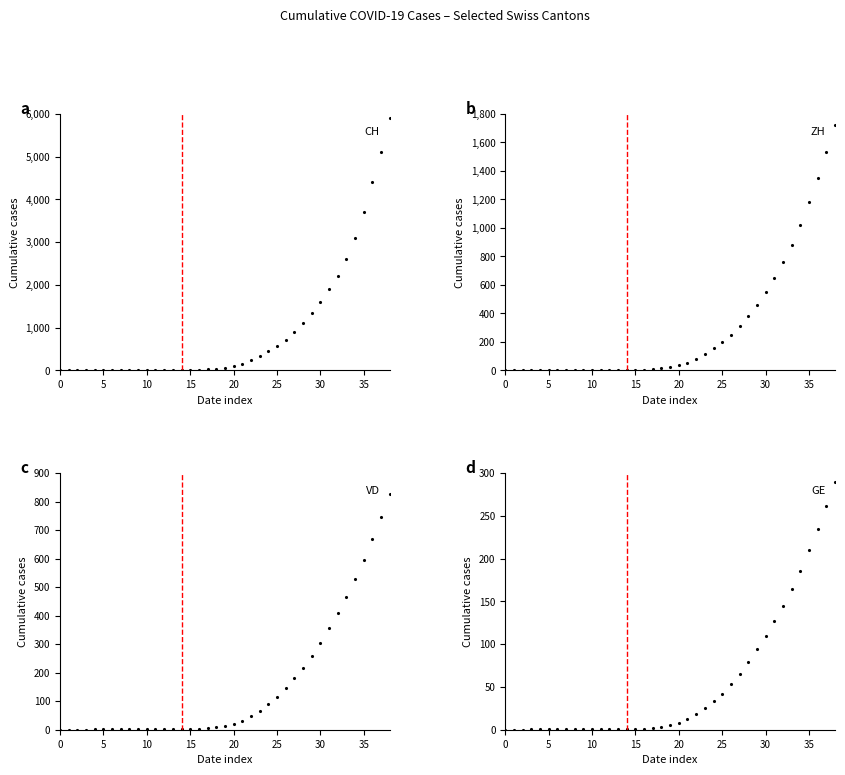

Is the value of ZH at 38 greater than the value of VD at 28?

Yes